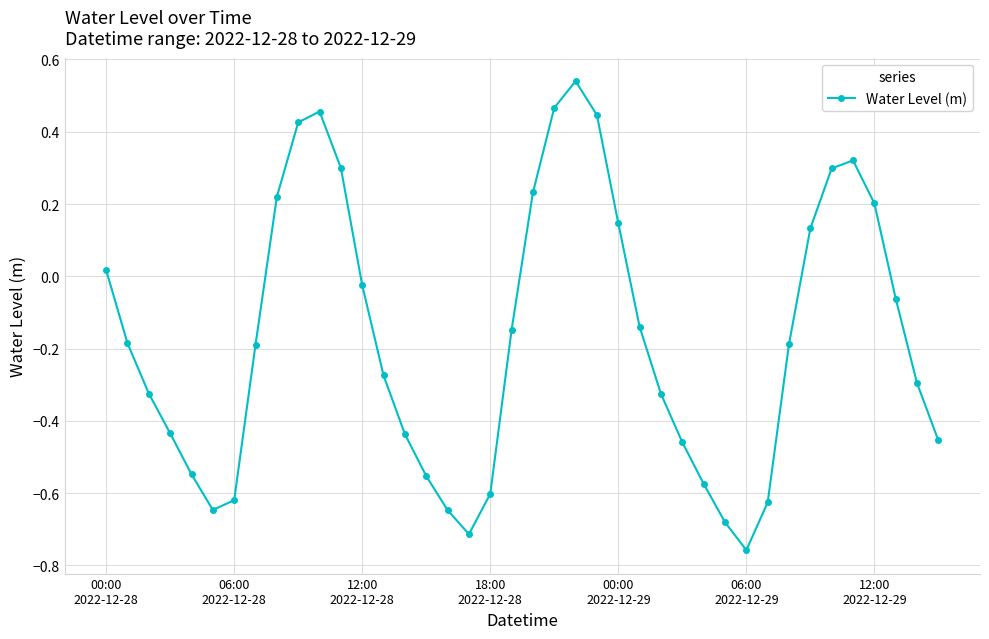

How many lines are shown in the chart?

1